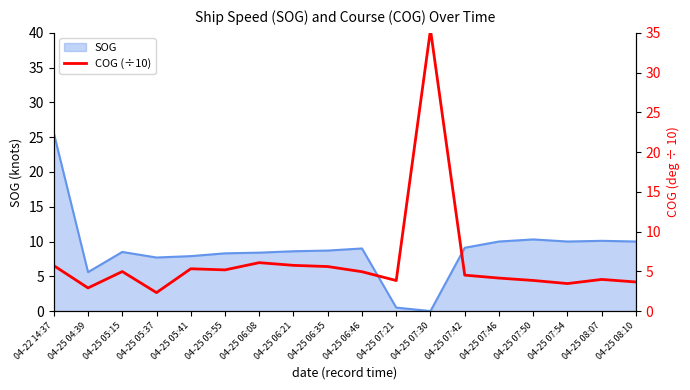

At which category does the data reach its first local valley?

04-25 04:39